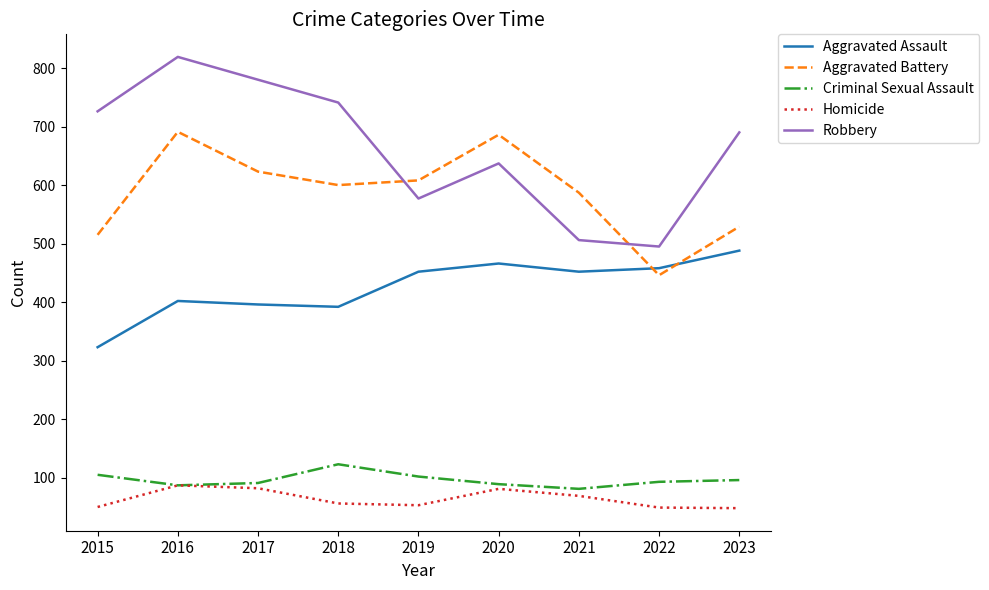

At which label is Aggravated Battery closest to 568?

2021